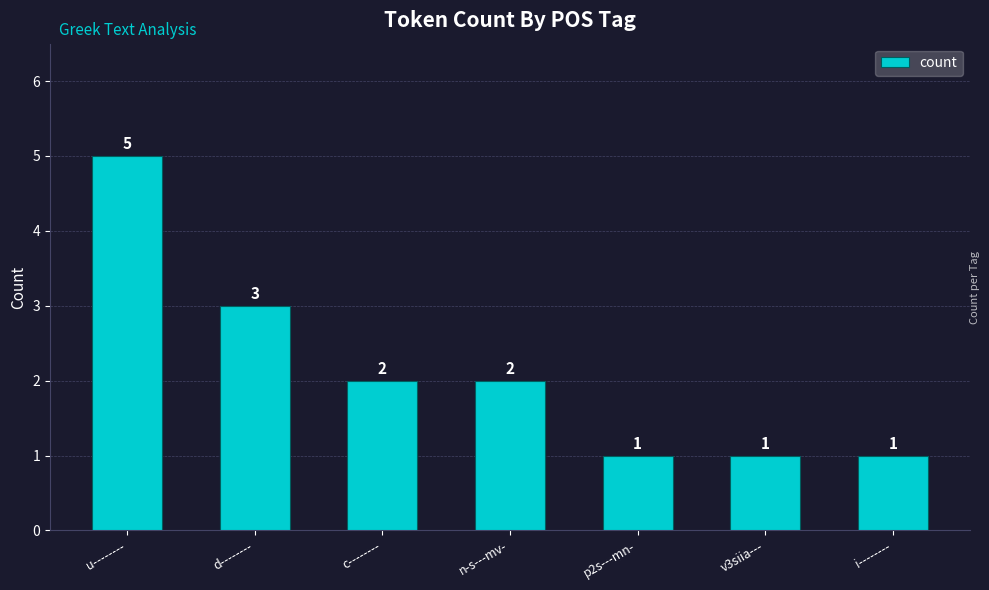

At which label is the value closest to 3?

d--------